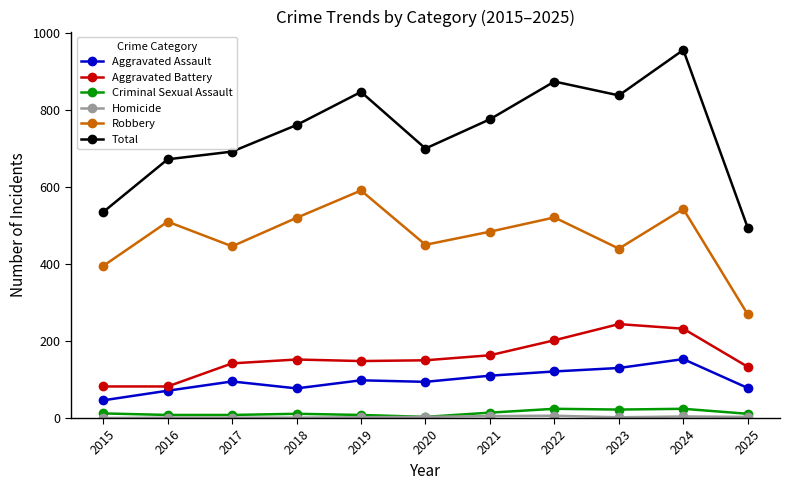

The Robbery series shows 376 at 2024. True or false?

False